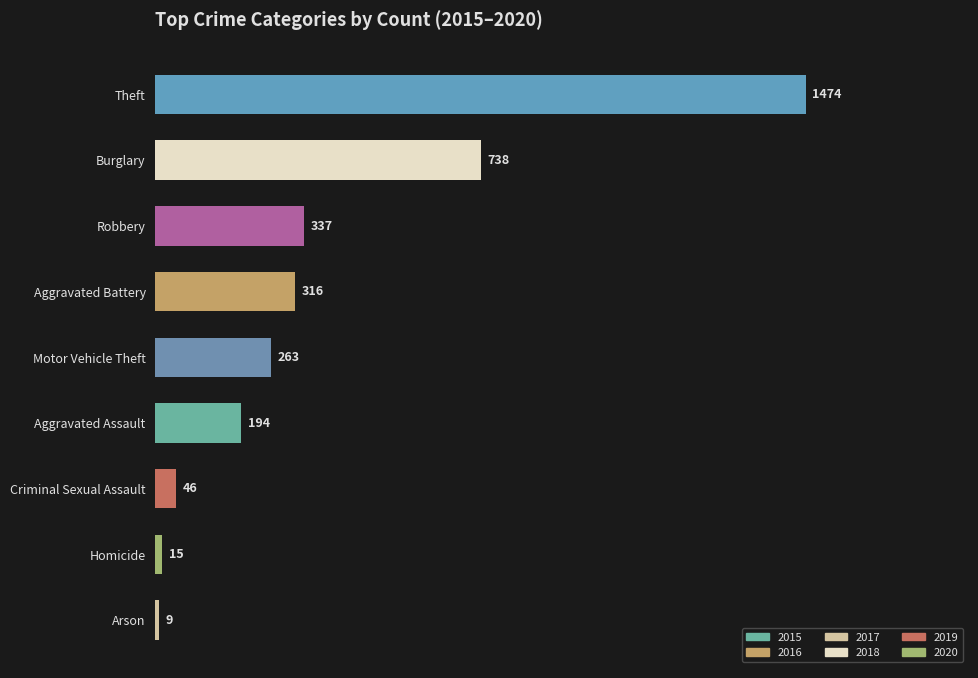

Which has a higher value, Aggravated Battery or Arson?

Aggravated Battery